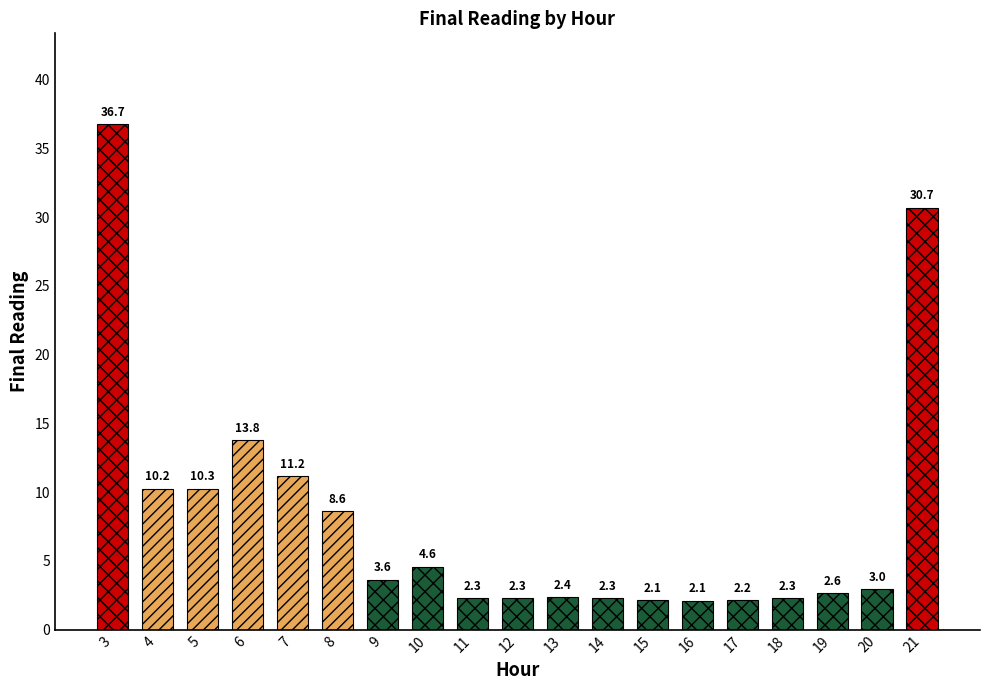

The chart shows a value of 2.1 at 15. True or false?

True